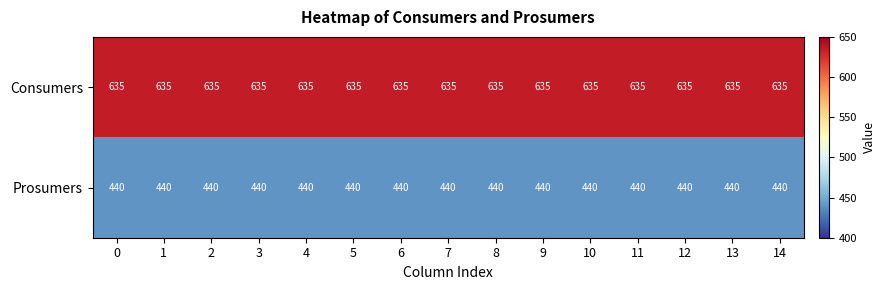

What is the smallest value displayed?

440